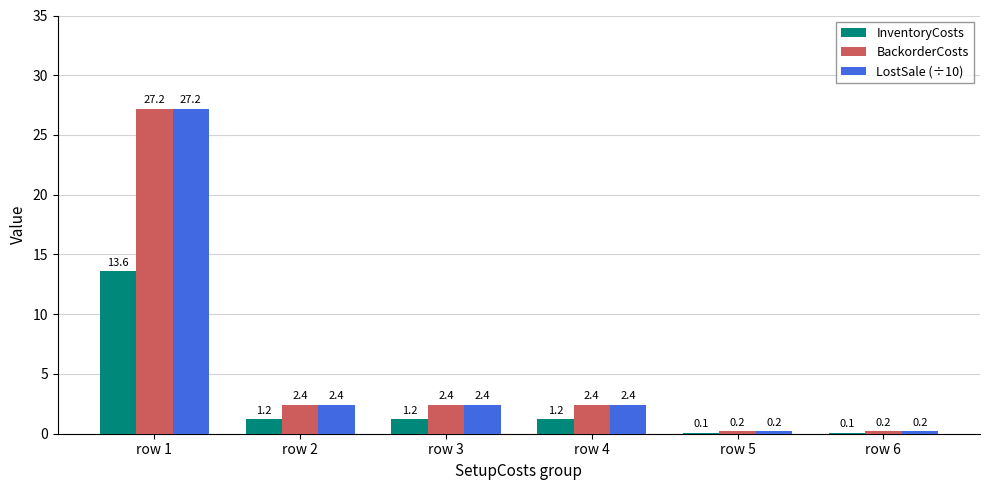

Is it true that InventoryCosts equals 0.1 at row 6?

True